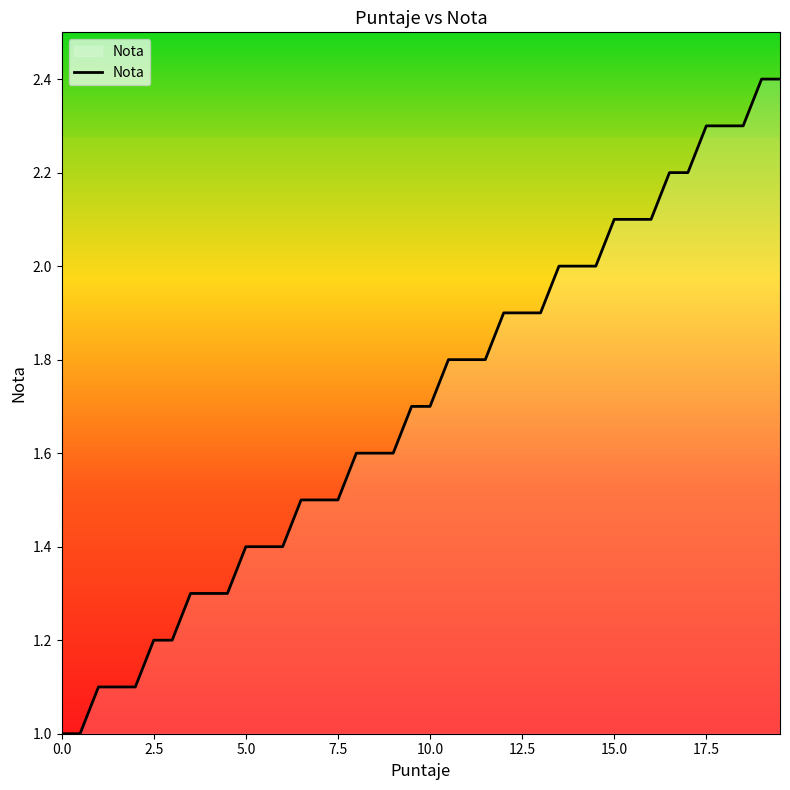

What is the difference between the maximum and minimum values?

1.4